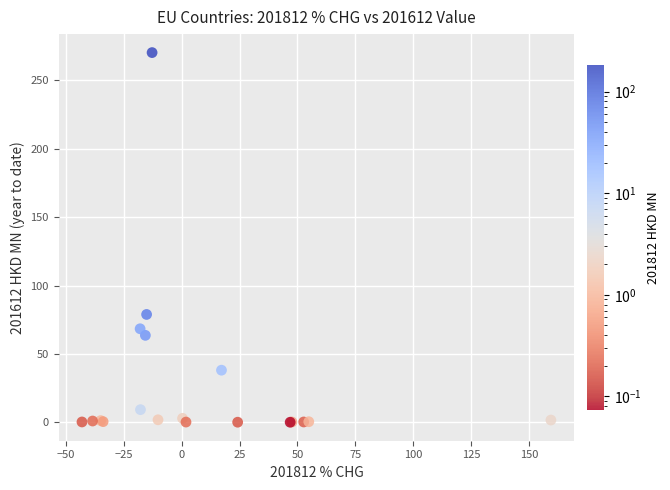

What Y value in the scatter plot is closest to 135?

78.9